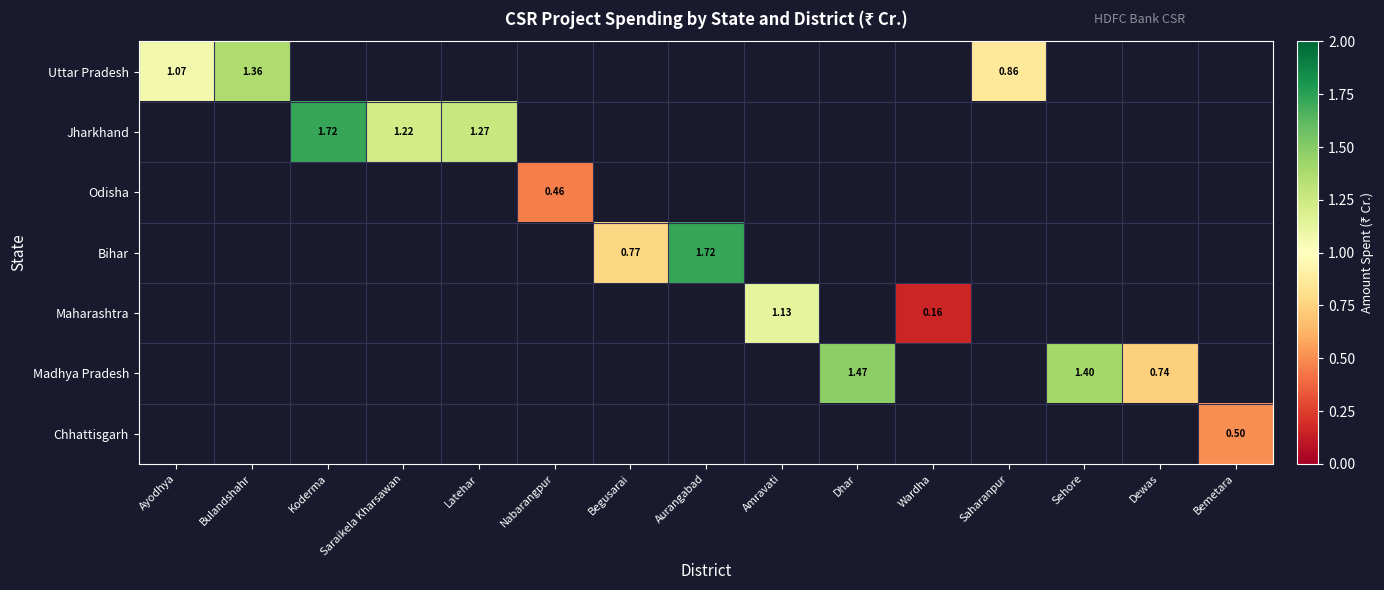

Which category has the lowest value across all series?

Wardha